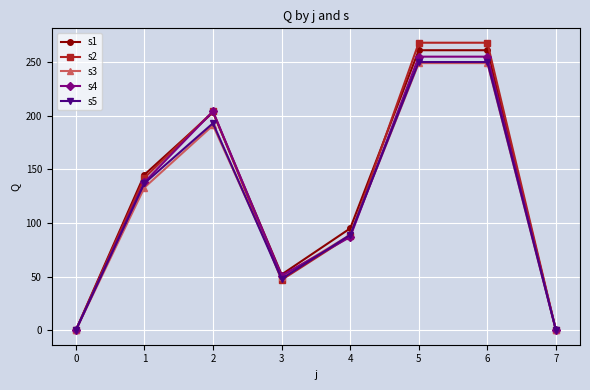

Is the value of s3 at 5 greater than the value of s1 at 1?

Yes